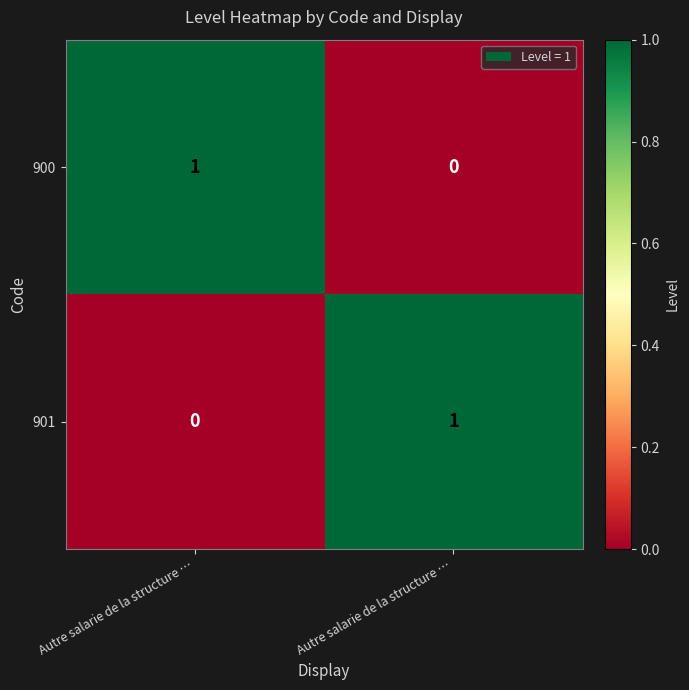

Reading left to right, transcribe all the data shown in this chart.

900: Autre salarie de la structure …=1	Autre salarie de la structure …=0
901: Autre salarie de la structure …=0	Autre salarie de la structure …=1